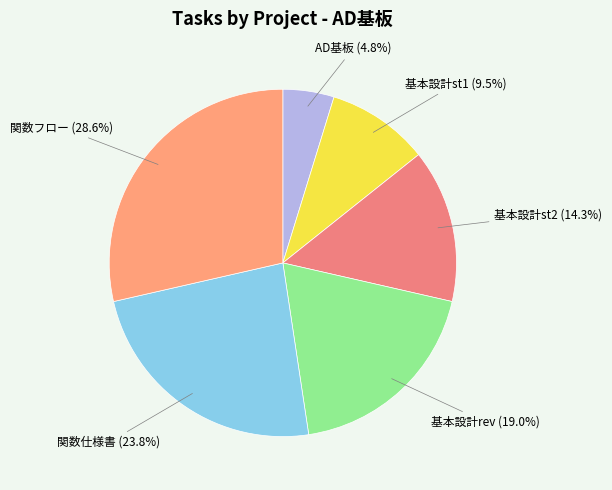

How many slices are in this pie chart?

6